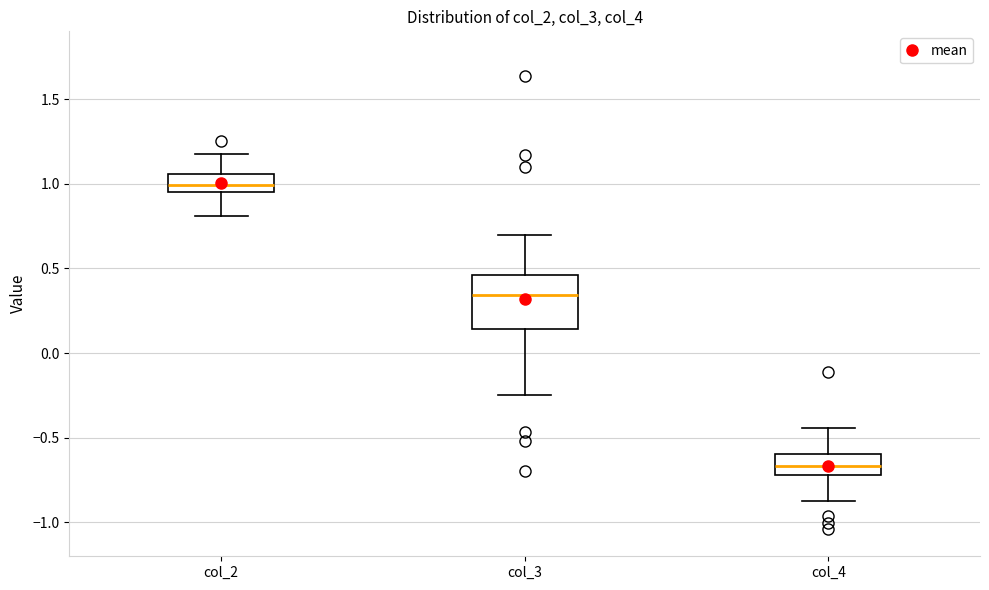

Which box has the lowest median line?

col_4